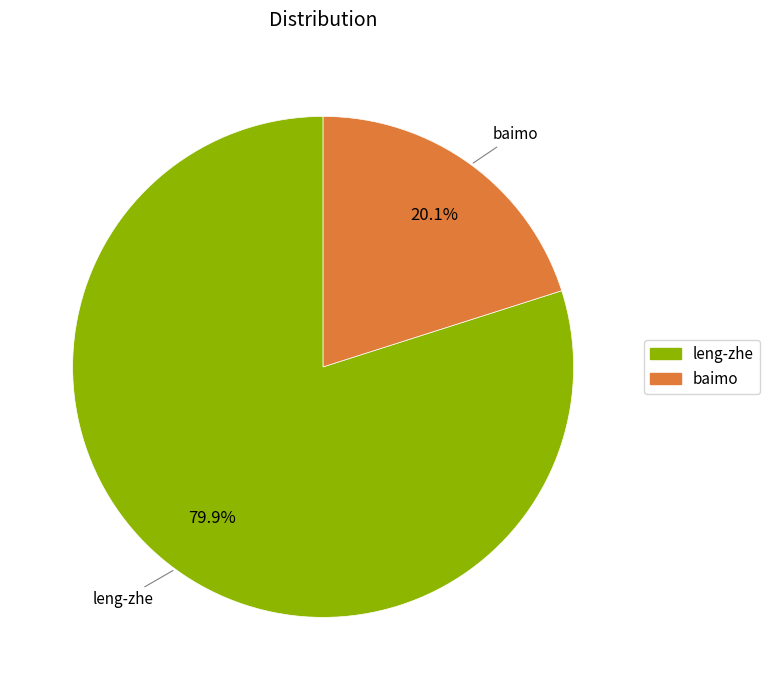

What is the ratio of the value at baimo to the value at leng-zhe?

0.3